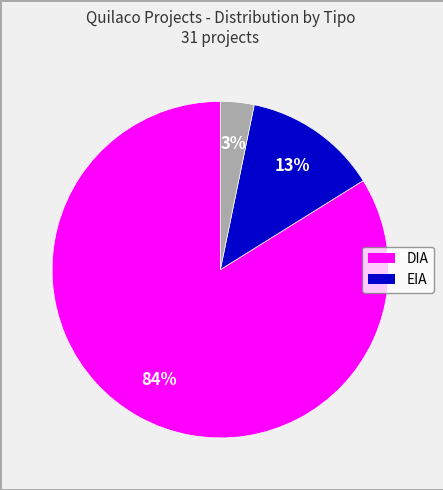

To the nearest percent, what is the average slice percentage?

33%